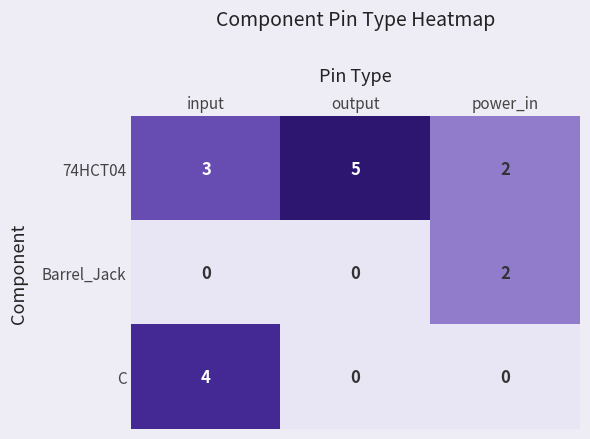

Count the Barrel_Jack values in the range 0 to 2.

3